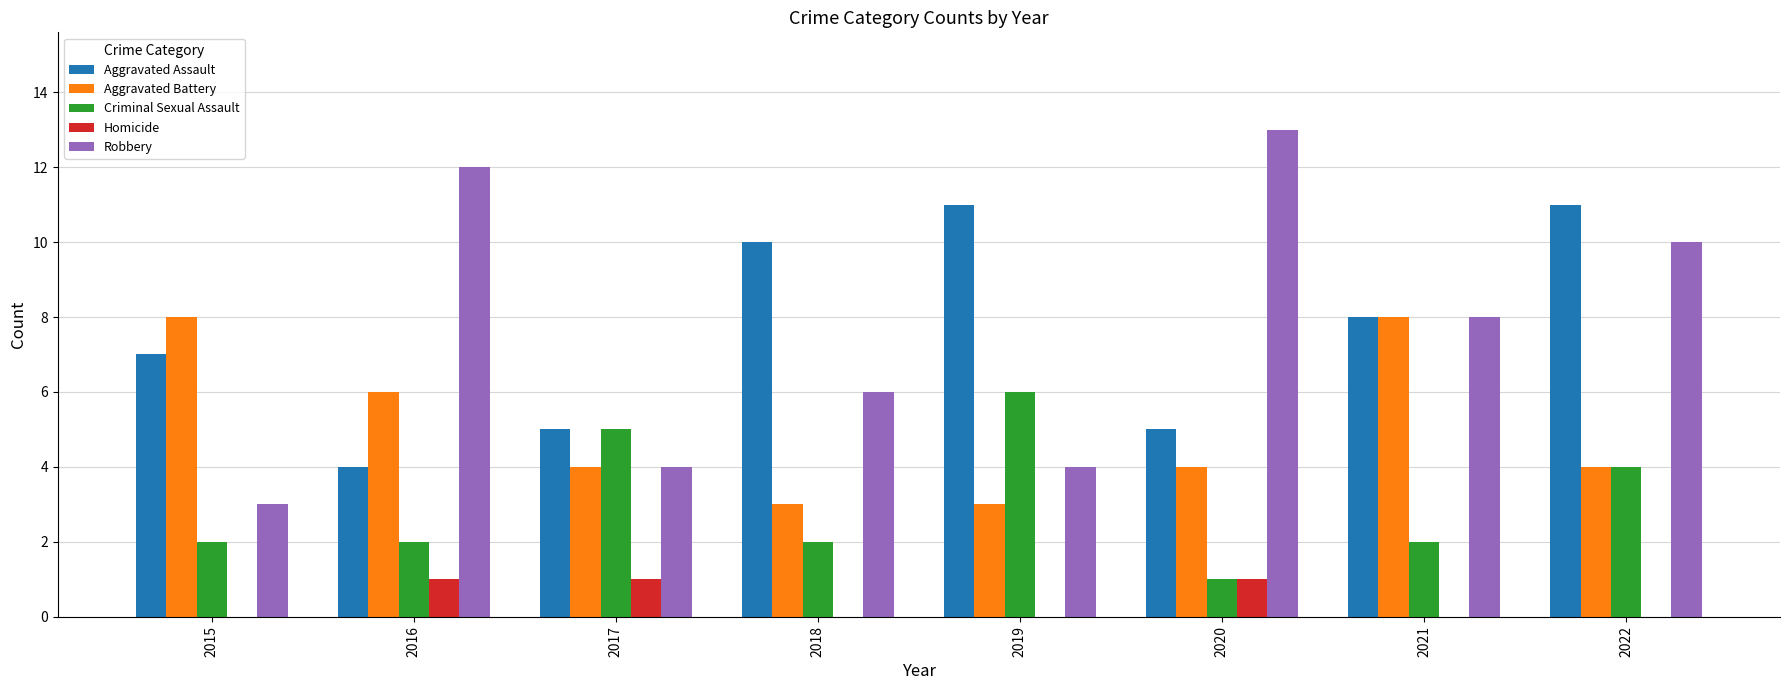

How many categories are shown in the chart?

8